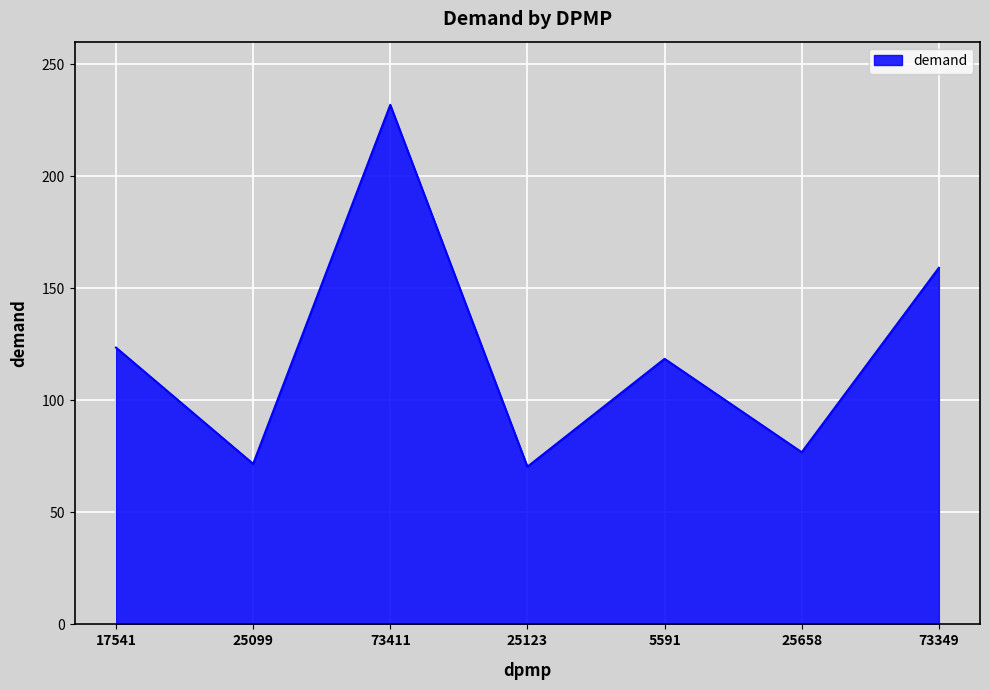

What is the sum of all values?

851.6